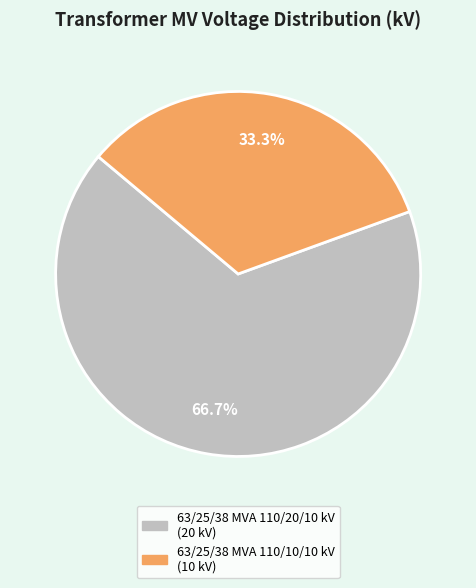

Combined, do 63/25/38 MVA 110/10/10 kV and 63/25/38 MVA 110/20/10 kV account for over 50%?

Yes